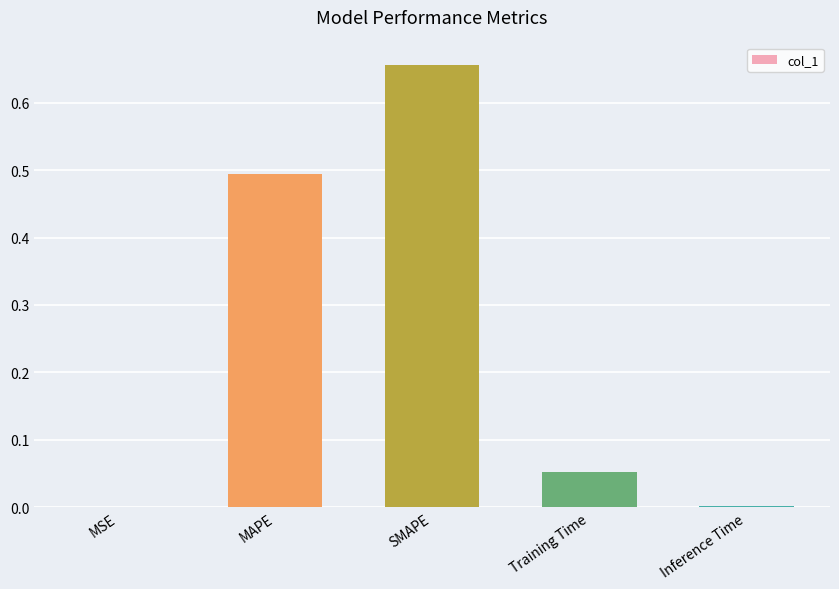

What is the difference between the values at MAPE and SMAPE?

0.2